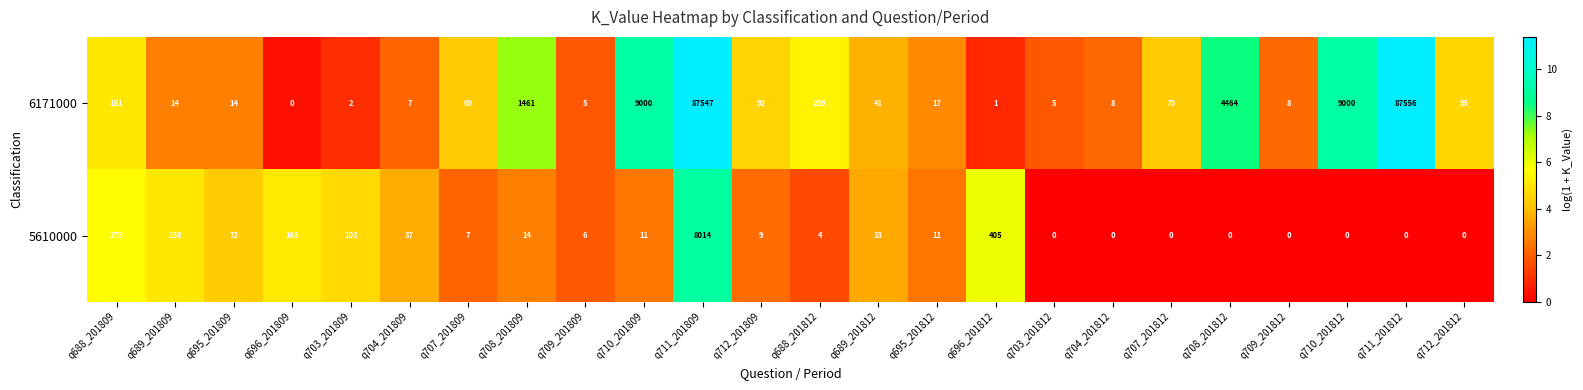

Rank the series by their average value, from lowest to highest.

5610000, 6171000